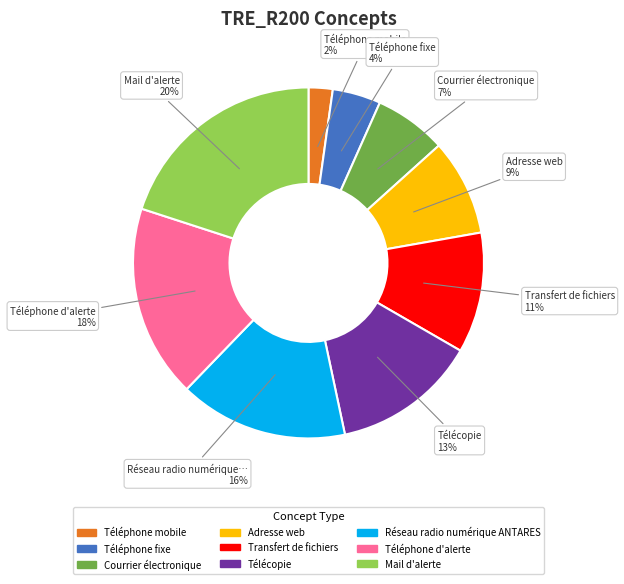

Which slice is the largest?

Mail d'alerte